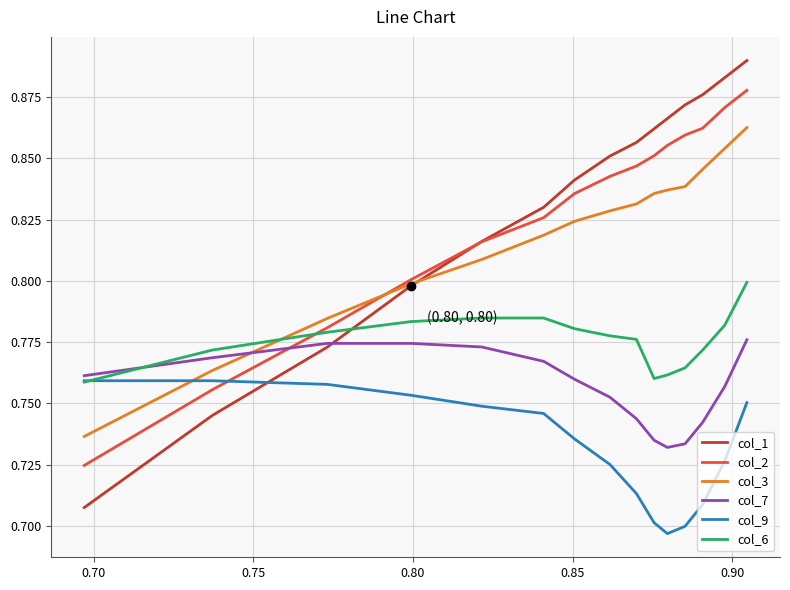

True or false: col_6 and col_3 cross at least once.

True